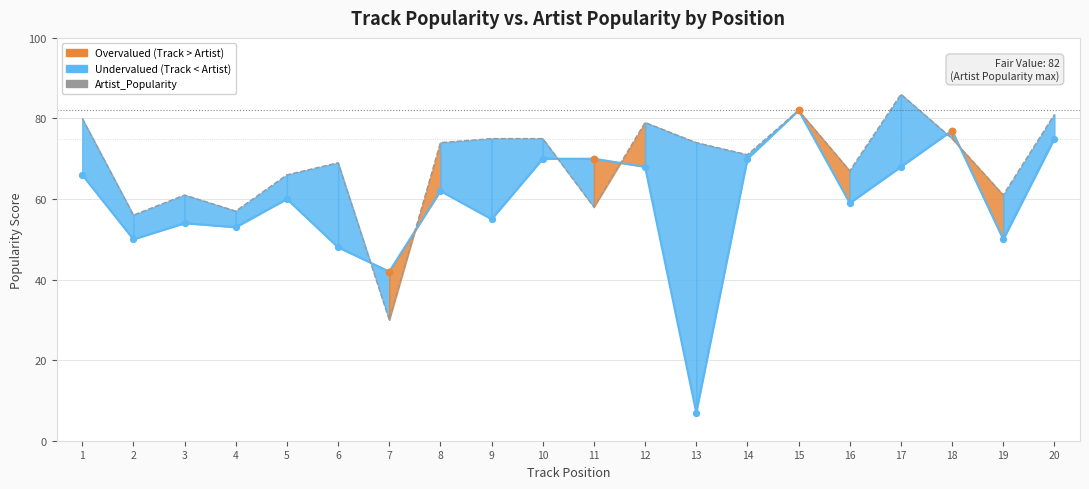

Which series reaches the maximum Y coordinate?

Artist_Popularity